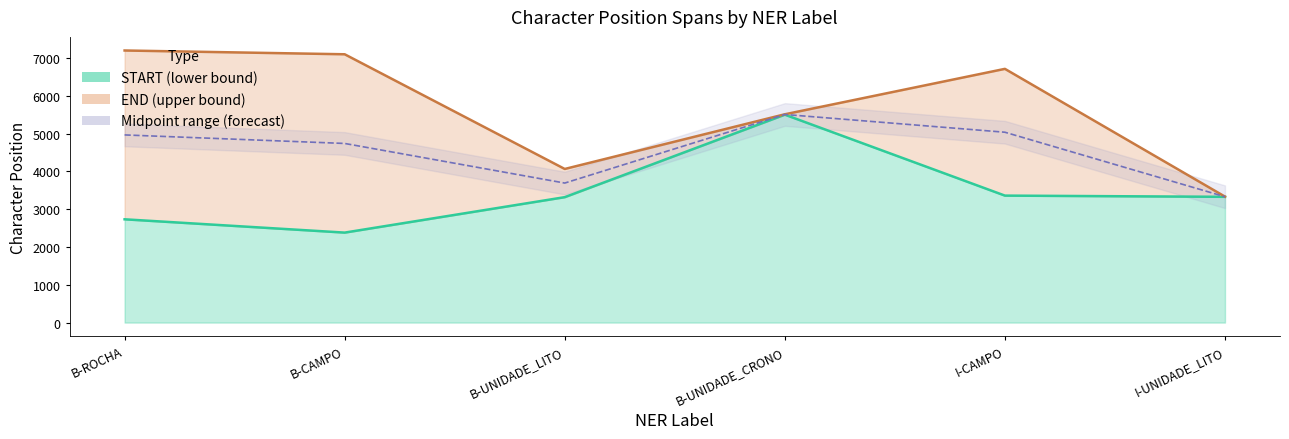

True or false: START has more than 2 interior local peaks.

False